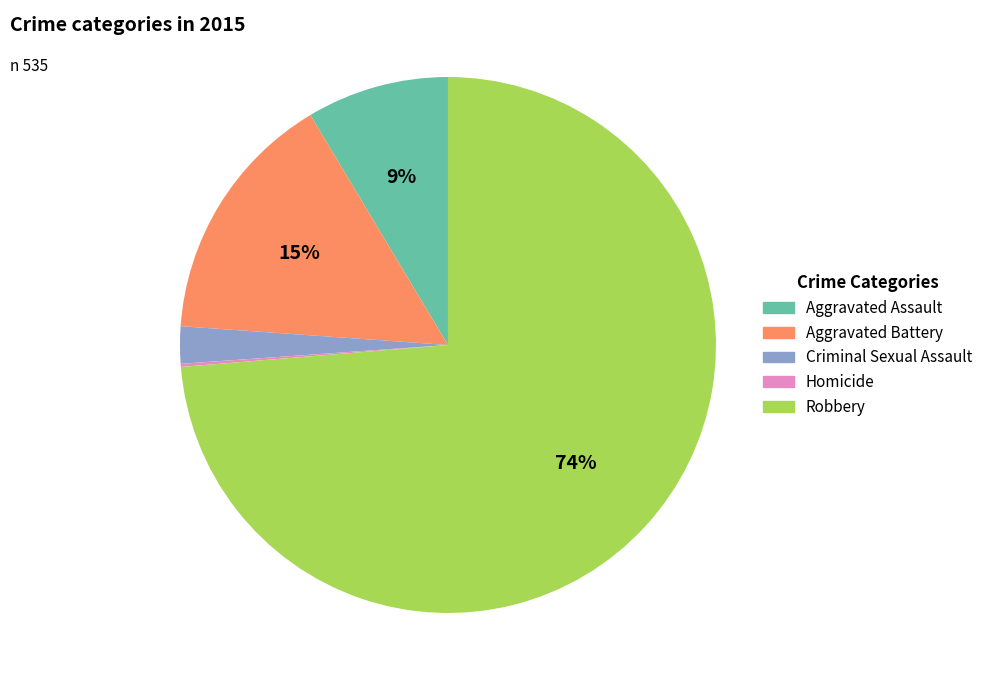

Is the sum of Aggravated Assault and Criminal Sexual Assault greater than half?

No